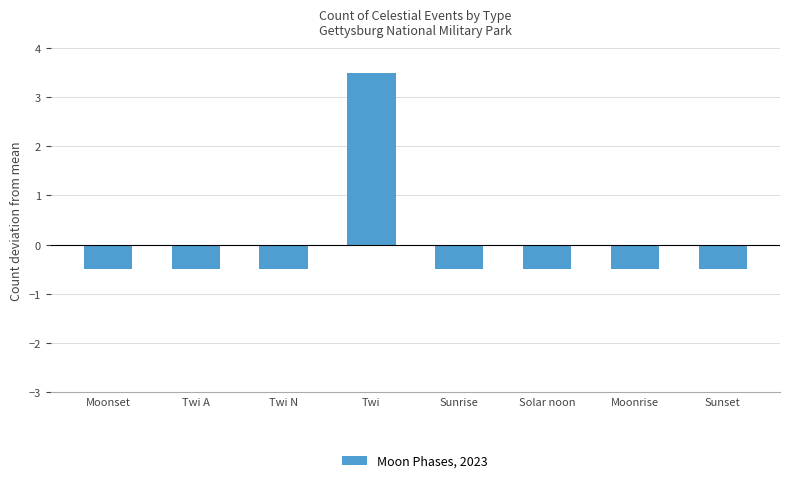

What is the minimum value shown in the chart?

-0.5